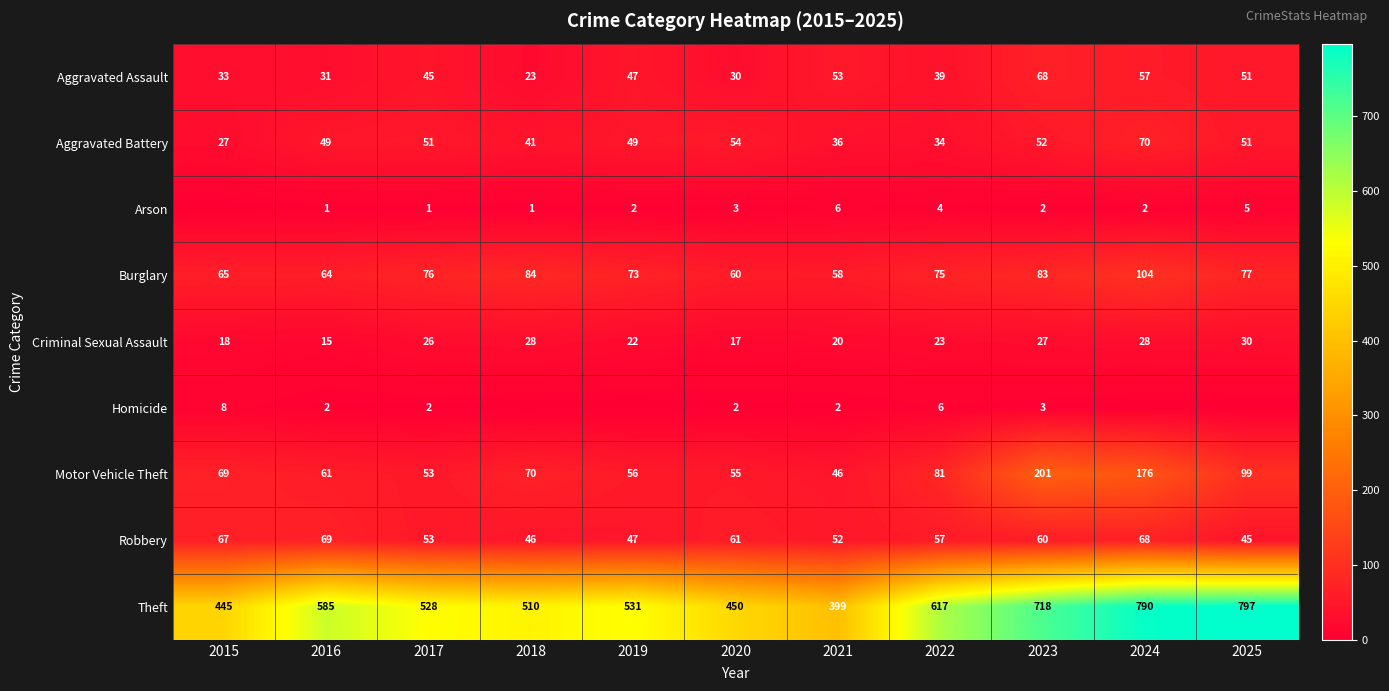

True or false: Motor Vehicle Theft has a value of 53 at 2017.

True